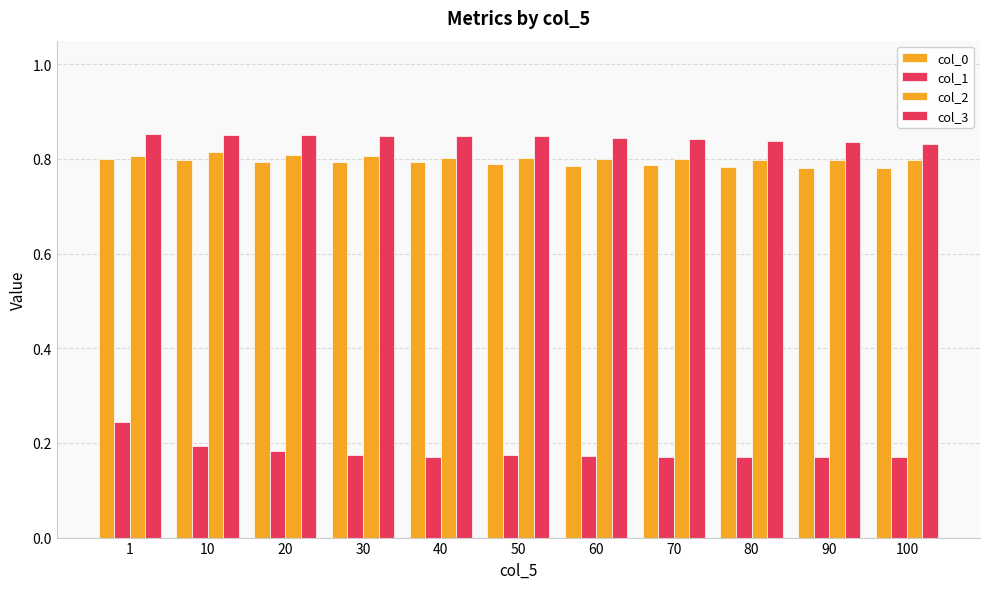

Count the number of data series in this chart.

4